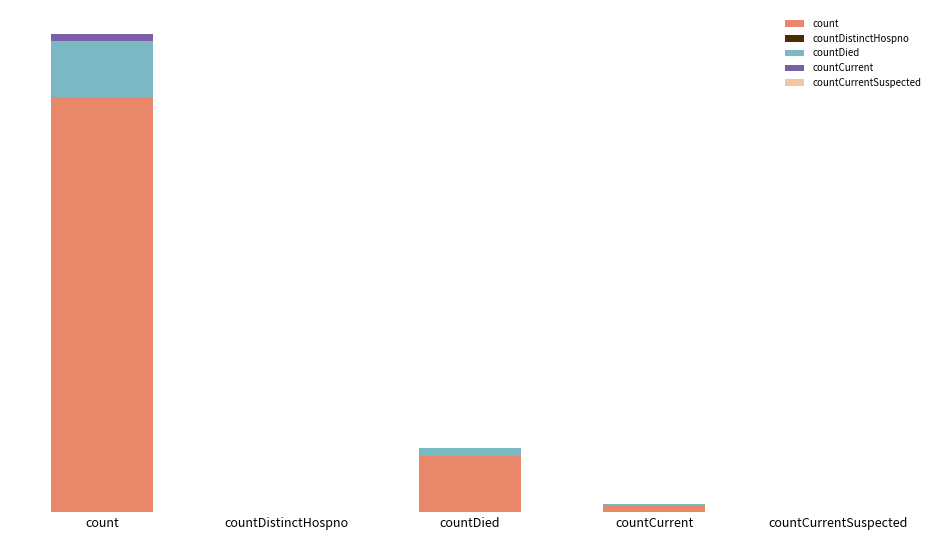

List the series in order of their peak value, lowest first.

countDistinctHospno, countCurrentSuspected, countCurrent, countDied, count